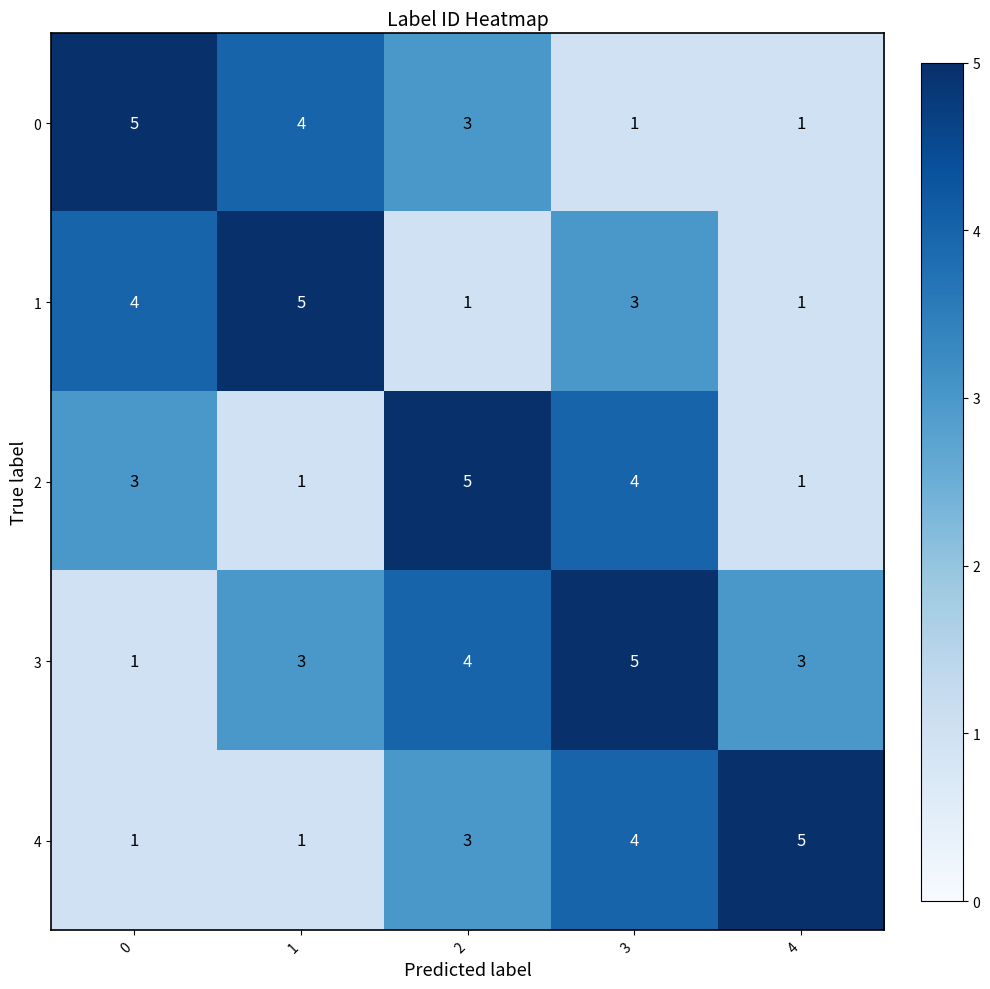

What is the average value of the 4 series?

3